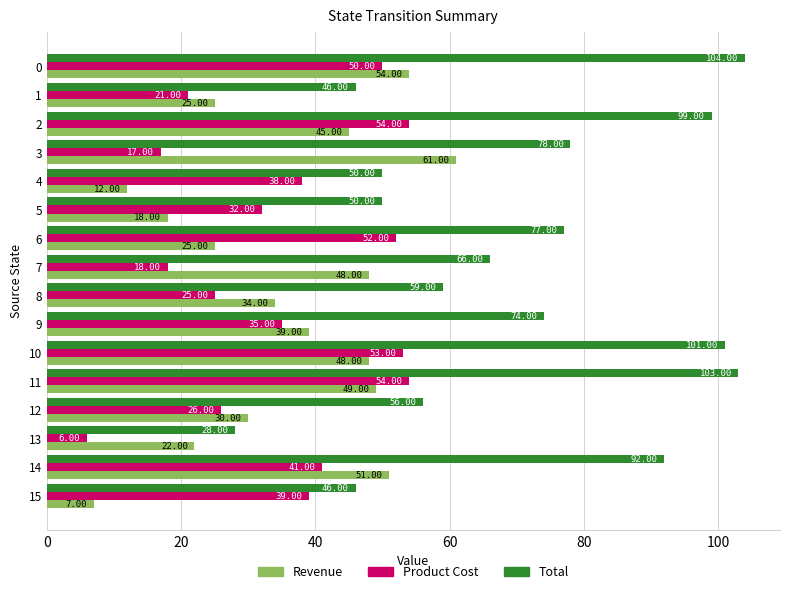

What is the difference between the Total values at 14 and 0?

12